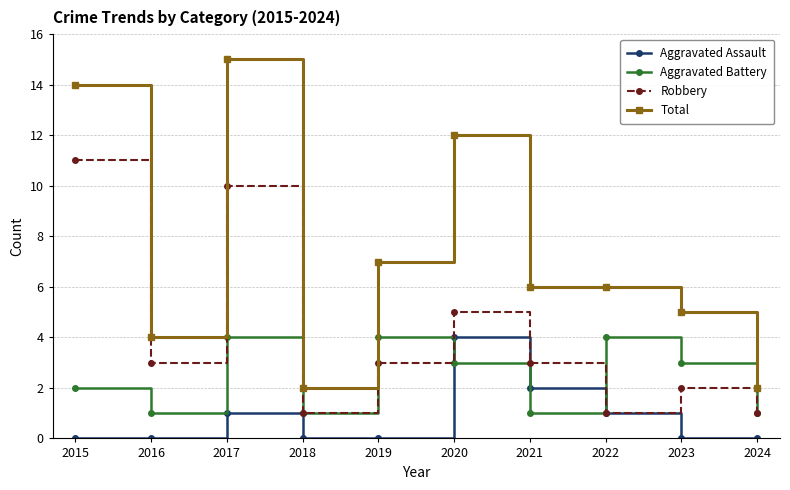

Rank the series by their average value, from highest to lowest.

Total, Robbery, Aggravated Battery, Aggravated Assault